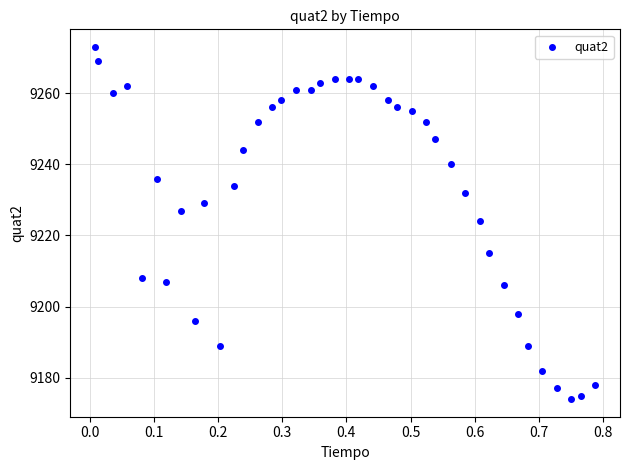

What is the range of Y values (max minus min)?

99